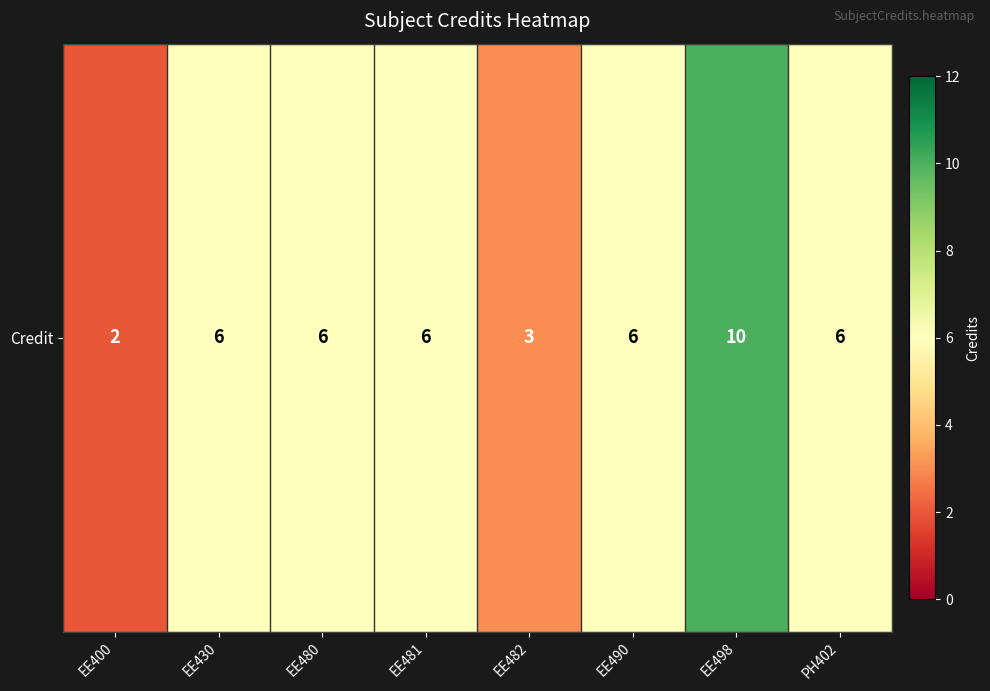

What value does the data have at EE400?

2